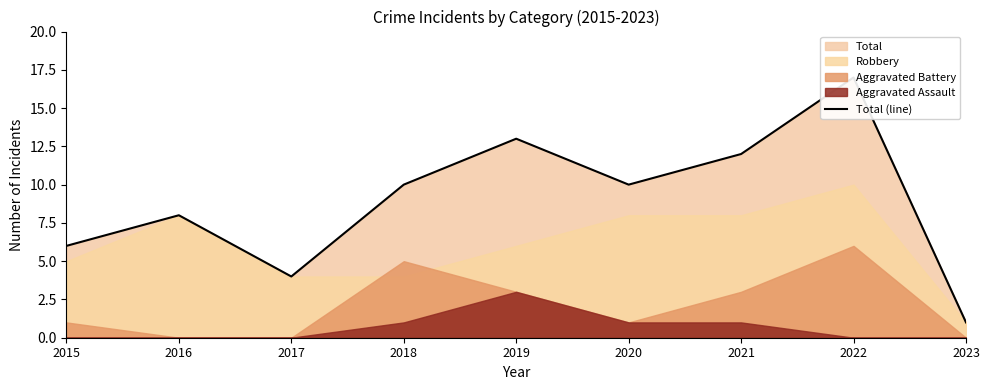

What is the minimum value shown in the chart?

1